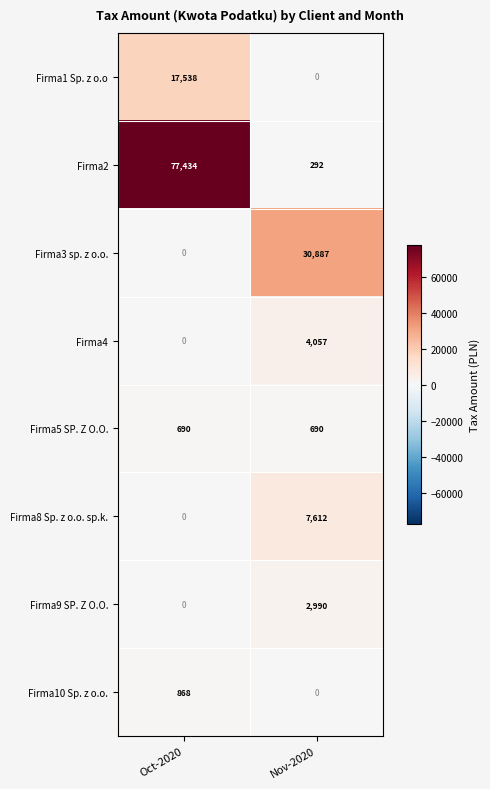

How many categories are shown in the chart?

2